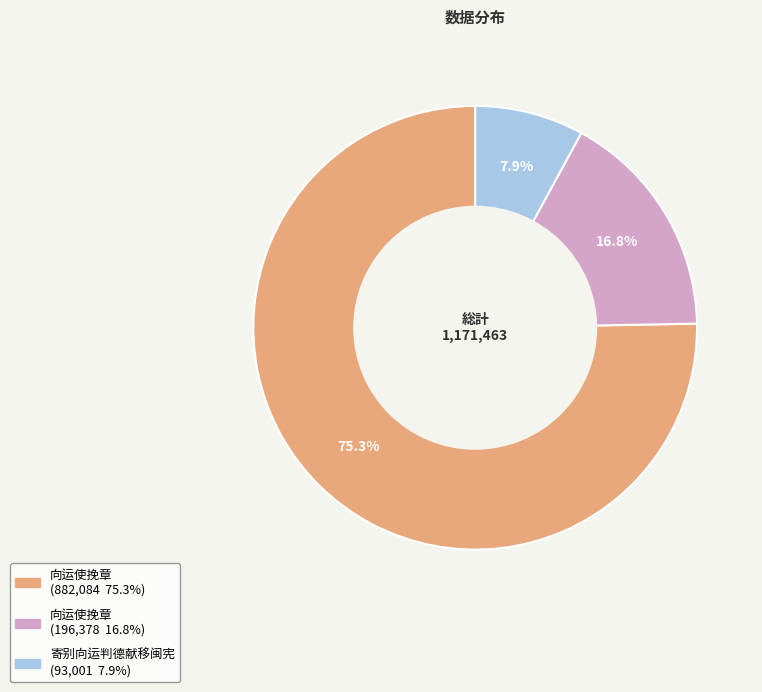

Is there any slice that represents more than half of the pie?

Yes